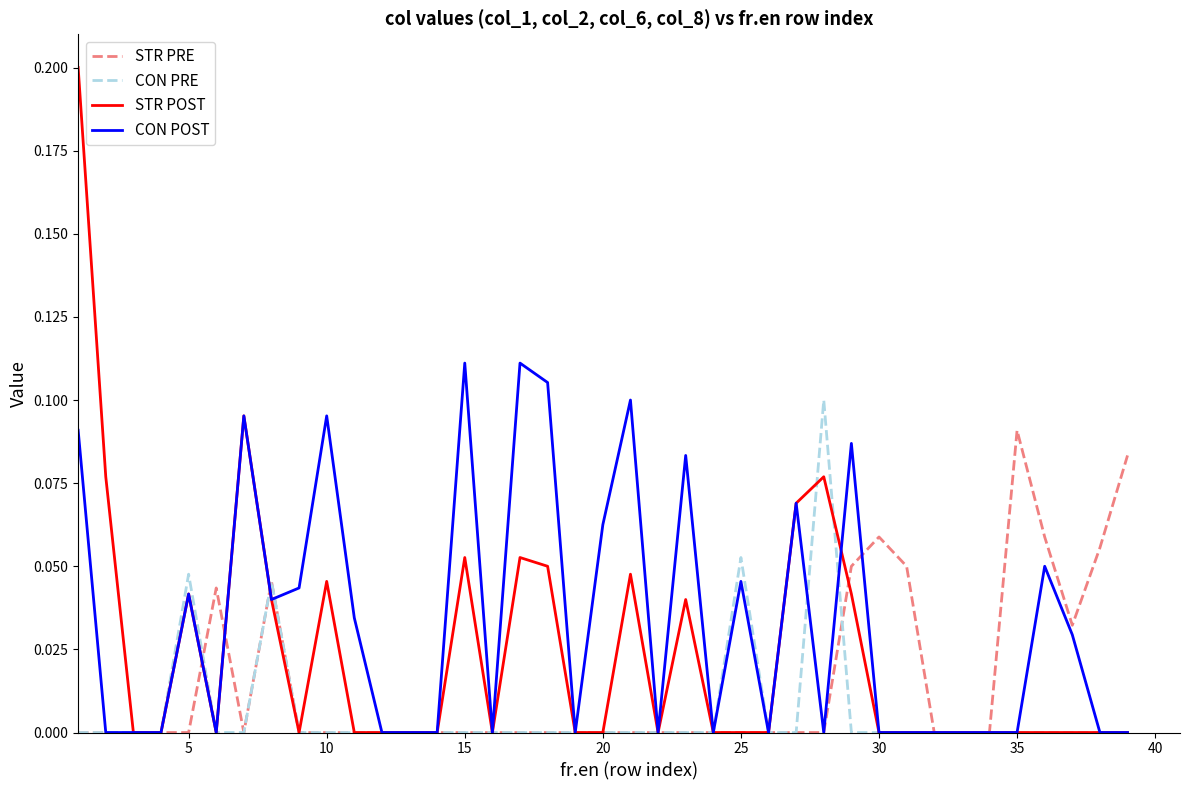

List the series in order of their overall mean, highest first.

CON POST, STR POST, STR PRE, CON PRE